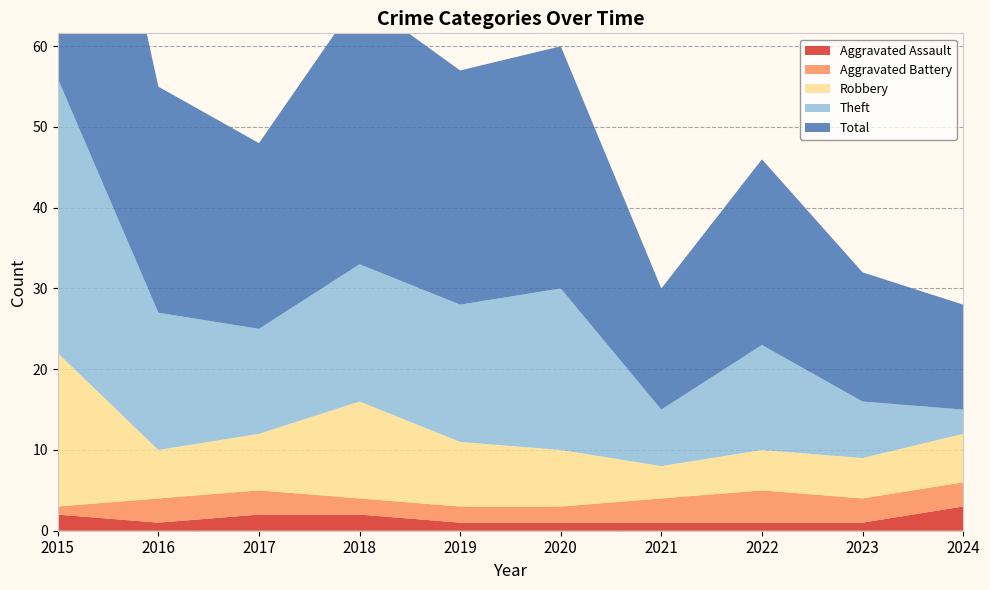

Reading right to left, extract all data points from this chart.

Aggravated Assault: 3	1	1	1	1	1	2	2	1	2
Aggravated Battery: 3	3	4	3	2	2	2	3	3	1
Robbery: 6	5	5	4	7	8	12	7	6	19
Theft: 3	7	13	7	20	17	17	13	17	34
Total: 13	16	23	15	30	29	33	23	28	56